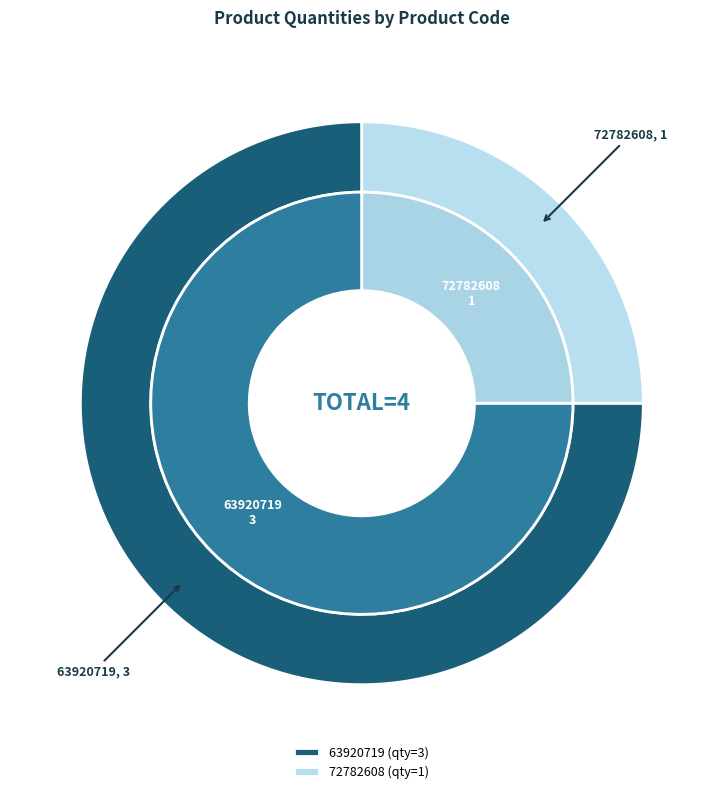

Count the number of slices in the pie.

2